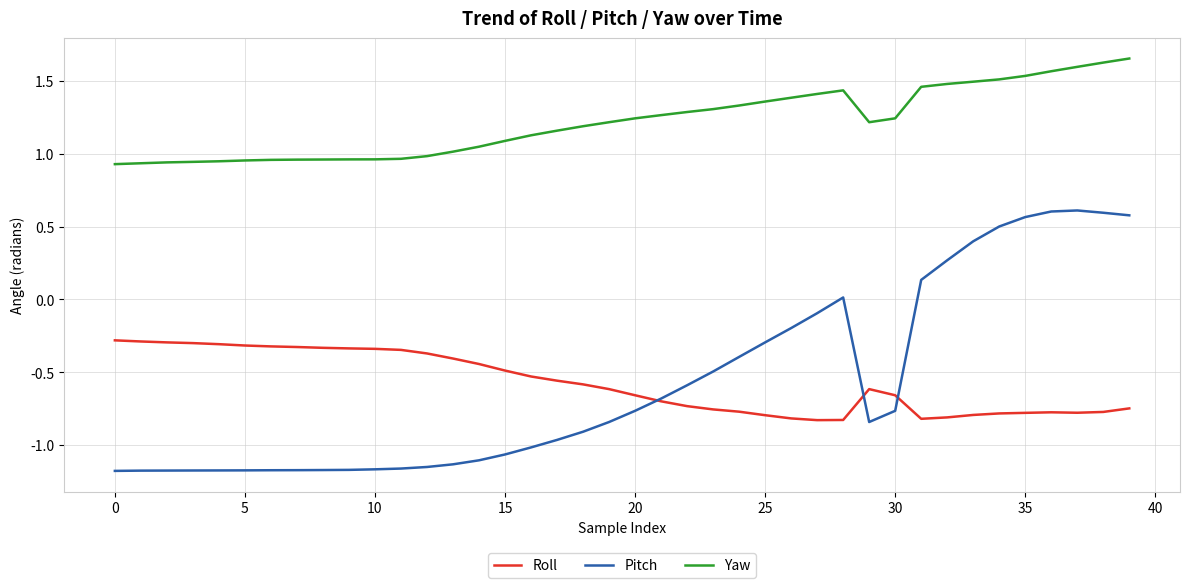

List the series in order of their peak value, highest first.

Yaw, Pitch, Roll